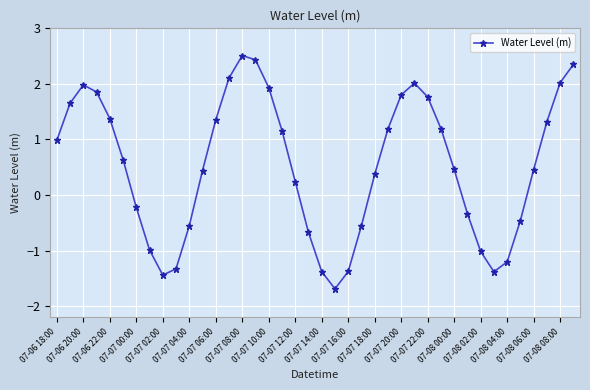

How many interior local valleys (lower than both neighbors) does the data have?

3